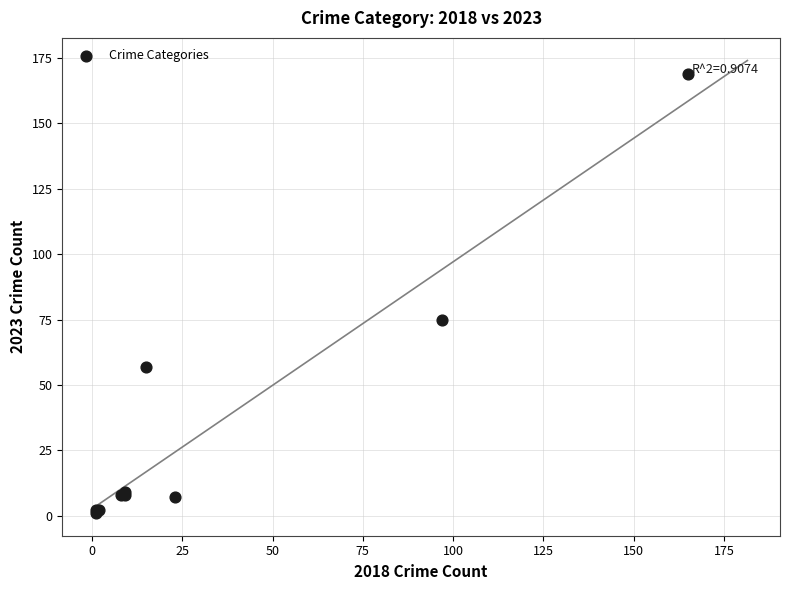

What Y value in the scatter plot is closest to 85?

75